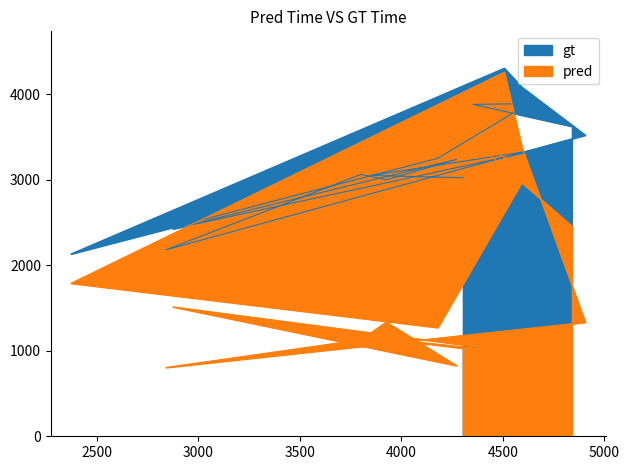

Which series has the largest total across all categories?

gt